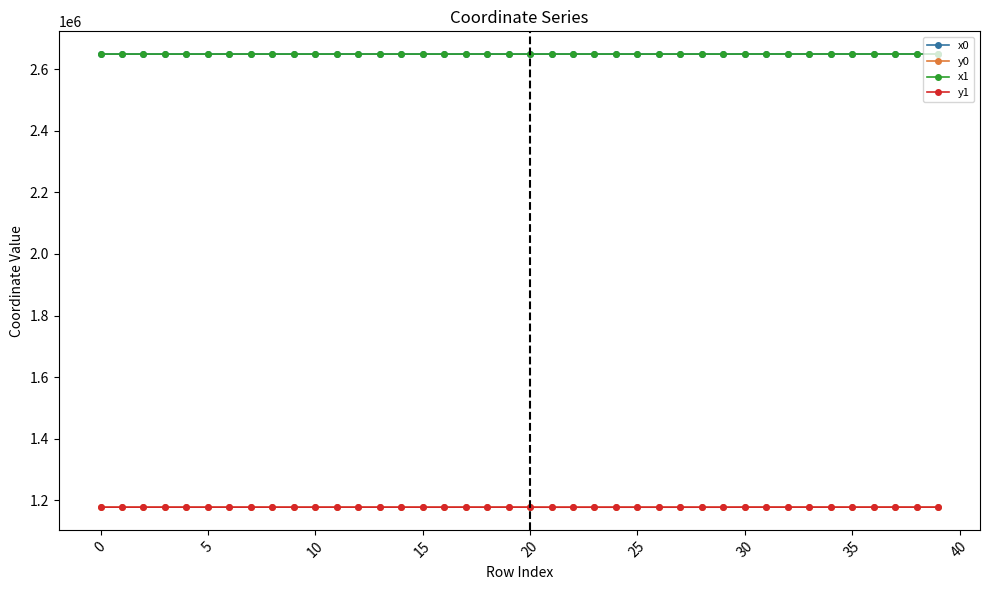

At how many categories does at least one series exceed 2556199?

40